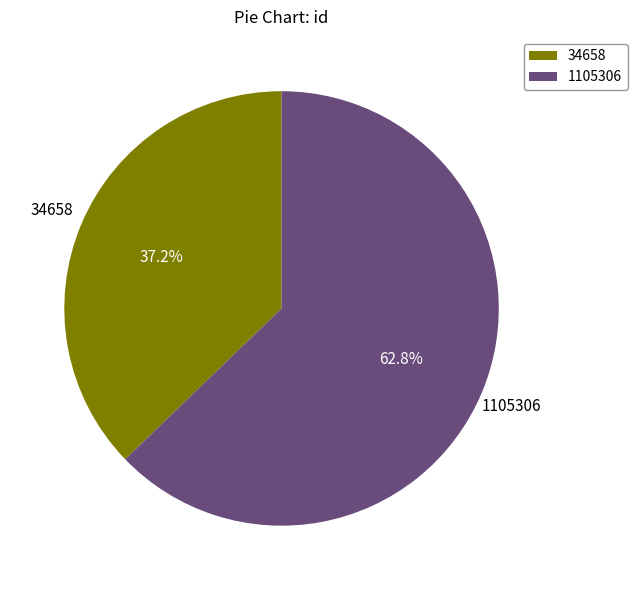

Is there any slice that represents more than half of the pie?

Yes